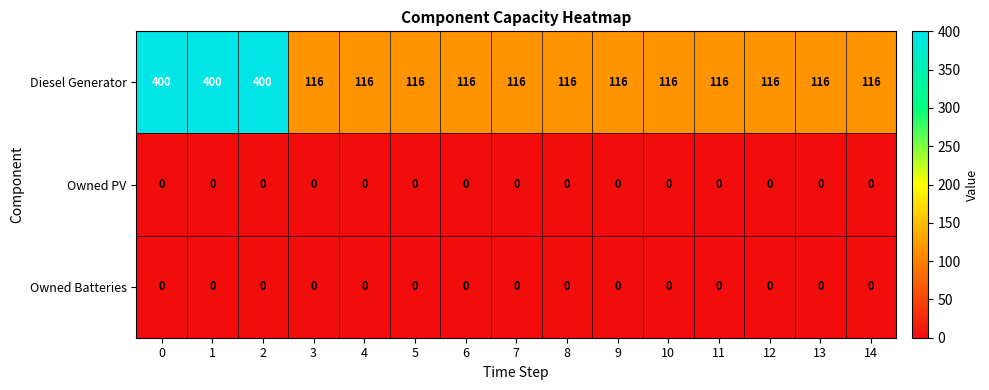

How many data points does each series have?

15